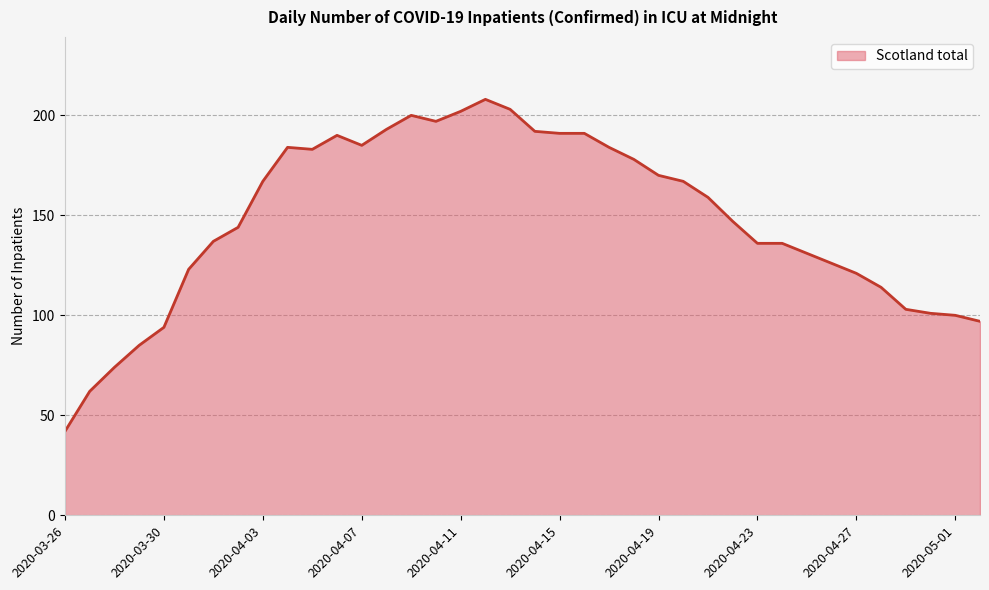

What is the minimum value shown in the chart?

42